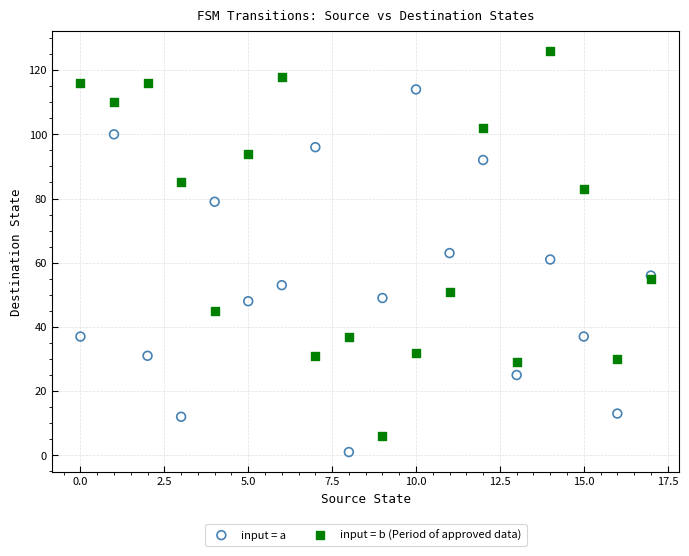

What are all the series names shown in the legend?

input = a, input = b (Period of approved data)